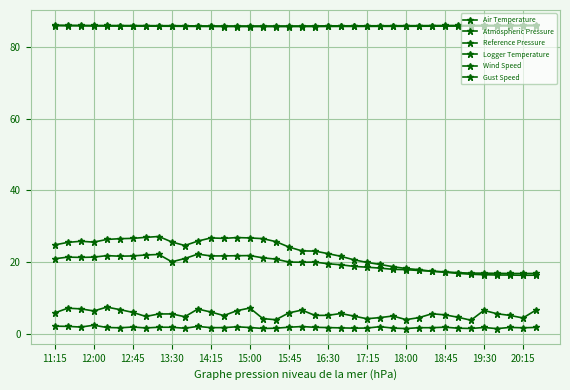

Between which two adjacent categories do Logger Temperature and Air Temperature first intersect?

28 and 29